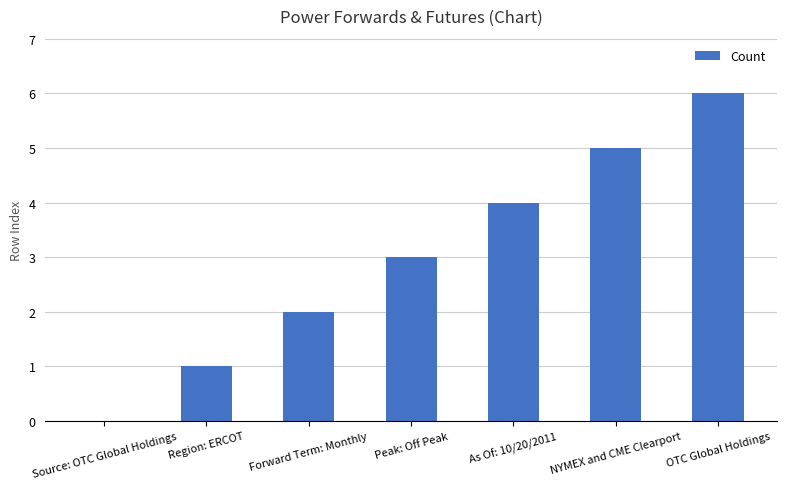

At which category does the chart reach its peak across all series?

OTC Global Holdings